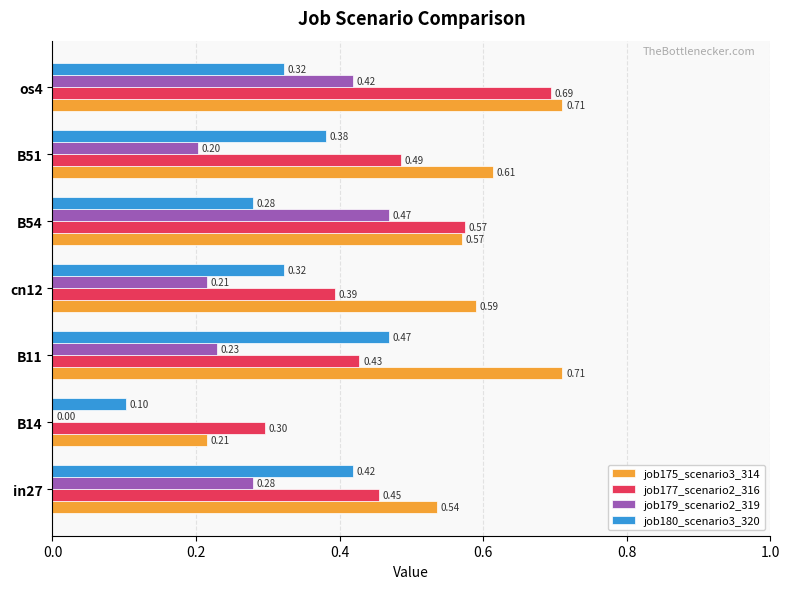

What is the total value across all series at B11?

1.8